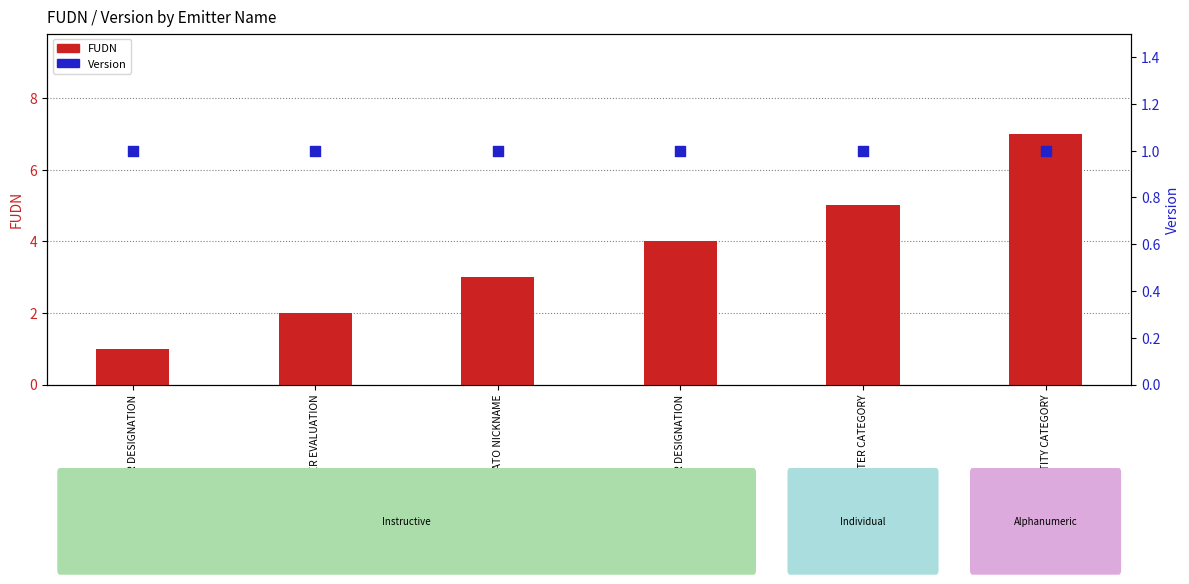

At how many categories does at least one series exceed 1?

5